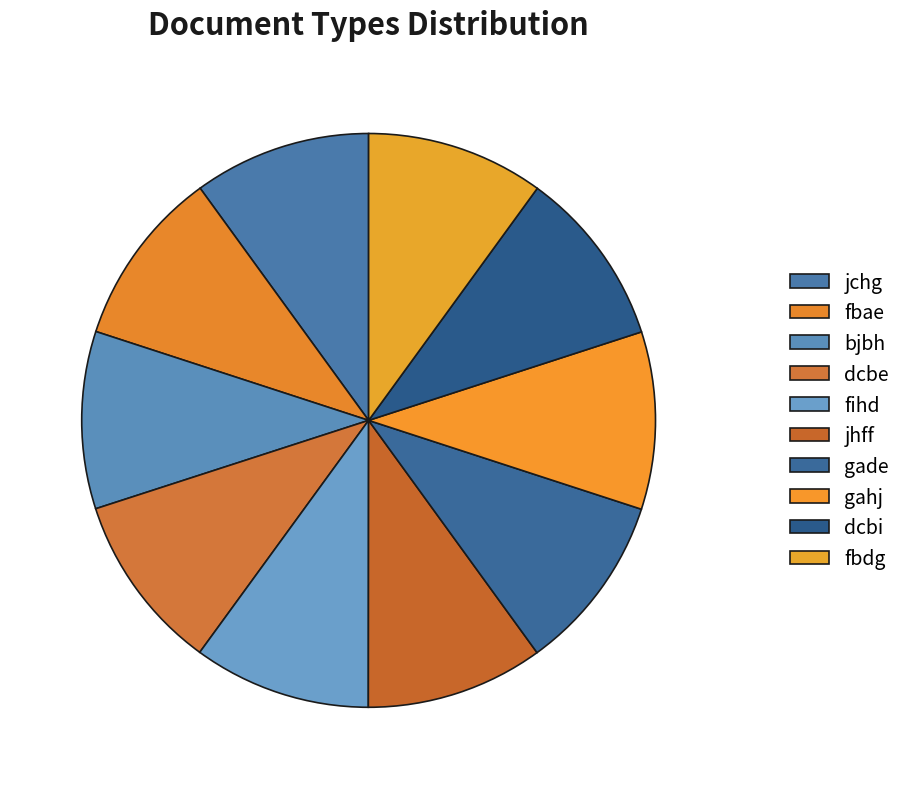

Rank the categories by value from lowest to highest.

jchg, fbae, bjbh, dcbe, fihd, jhff, gade, gahj, dcbi, fbdg